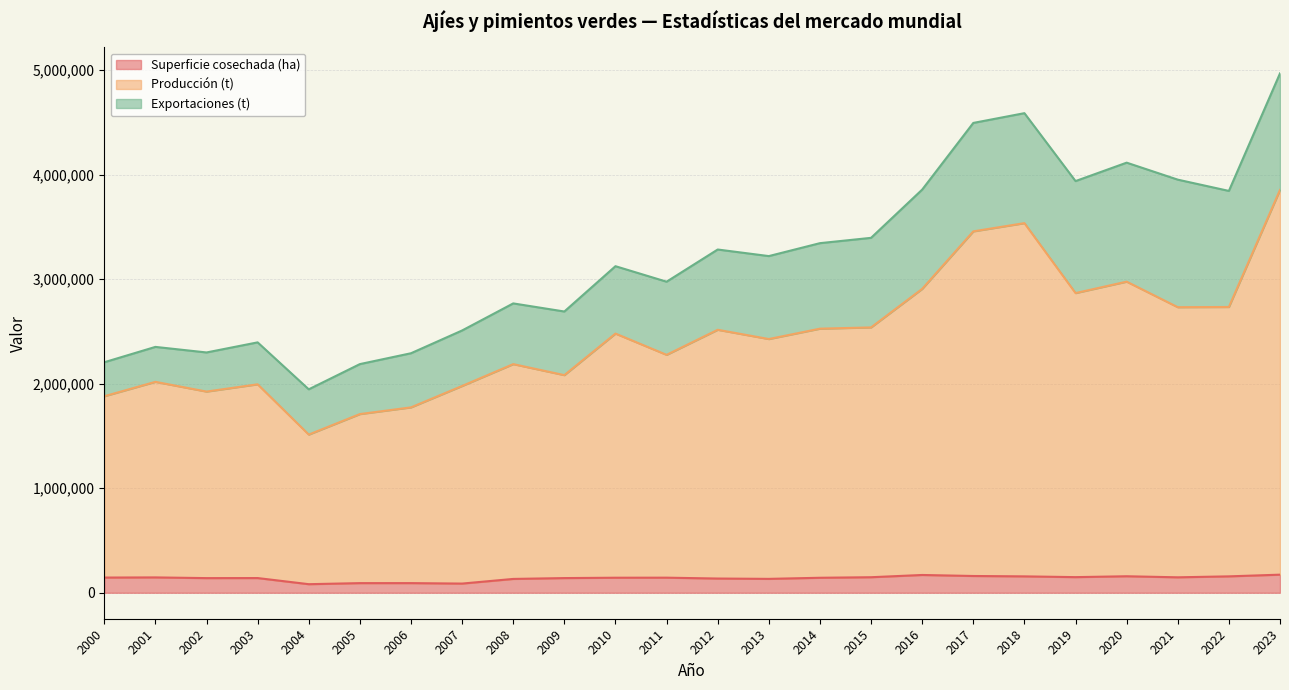

Which series has the largest total across all categories?

Producción (t)